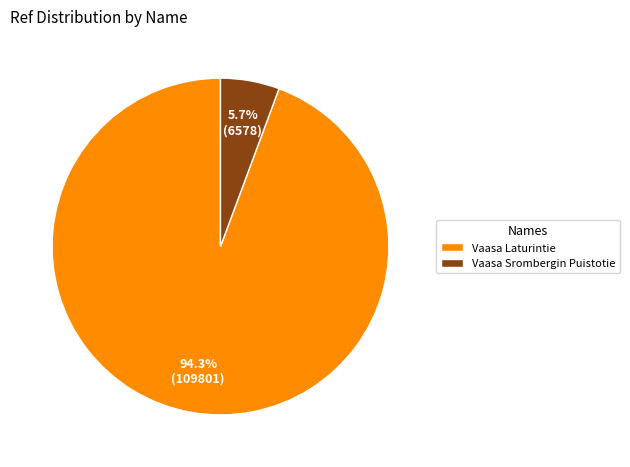

What percentage do Vaasa Laturintie and Vaasa Srombergin Puistotie together represent?

100.0%